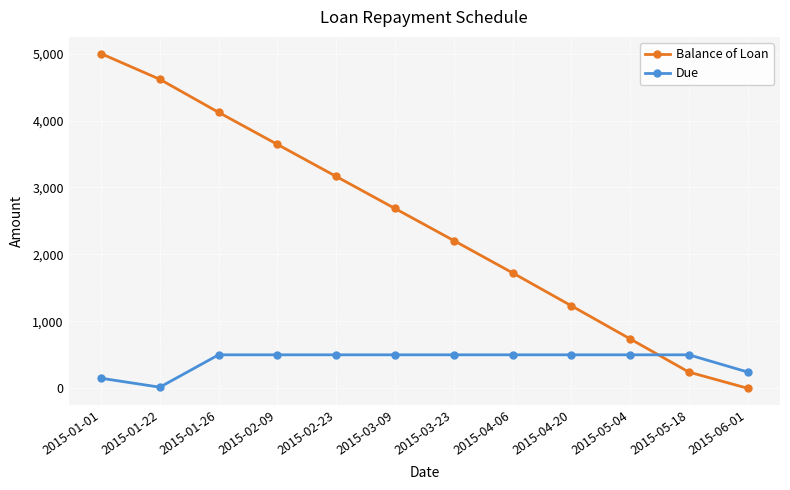

Is the value of Balance of Loan at 2015-01-01 greater than the value of Due at 2015-01-22?

Yes